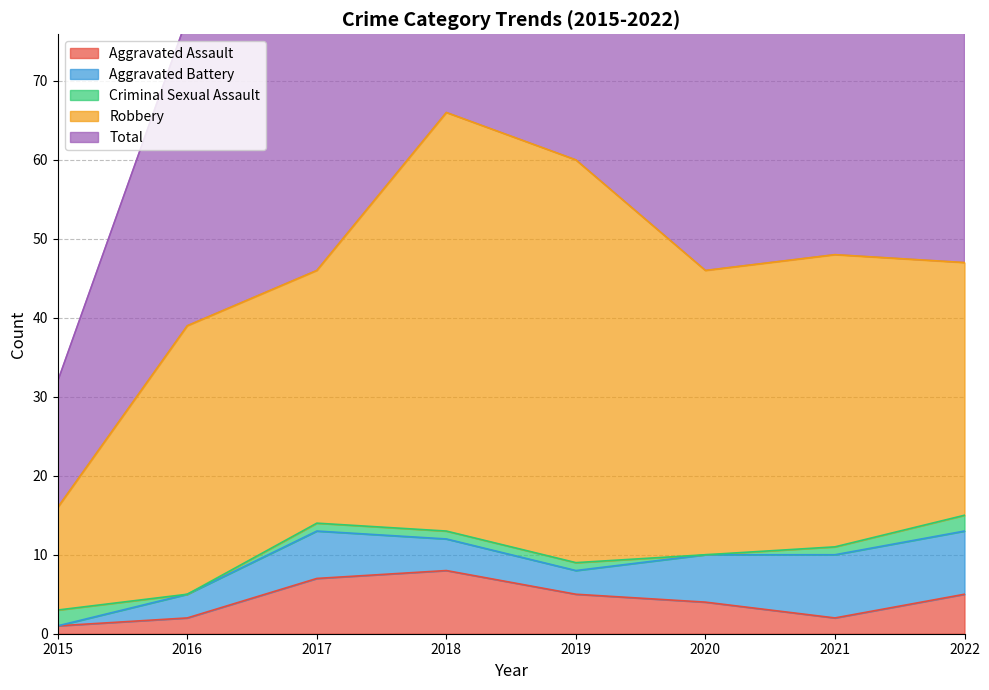

How many lines are shown in the chart?

5